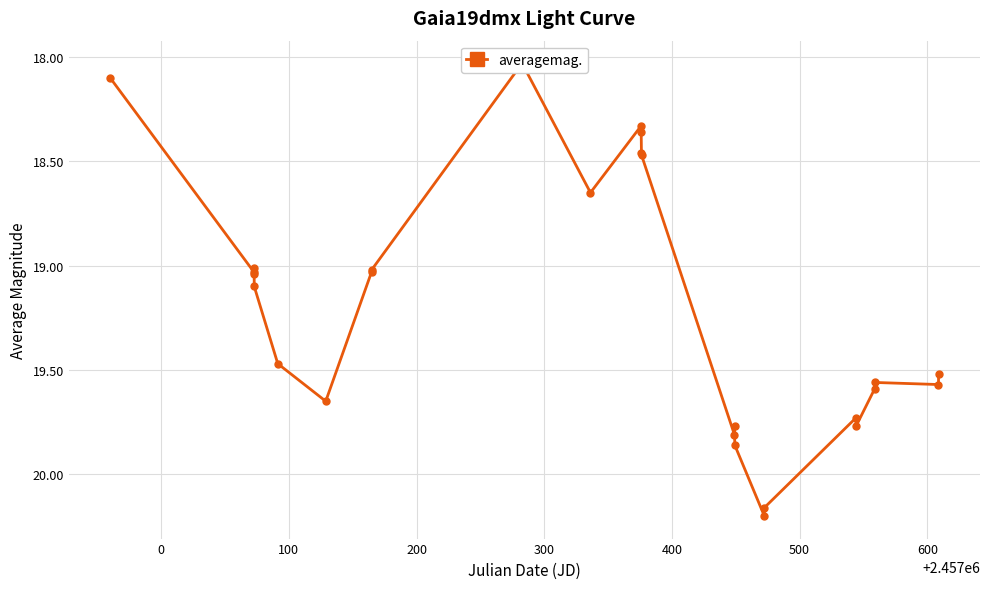

What is the label of the 20th point from the right?

500